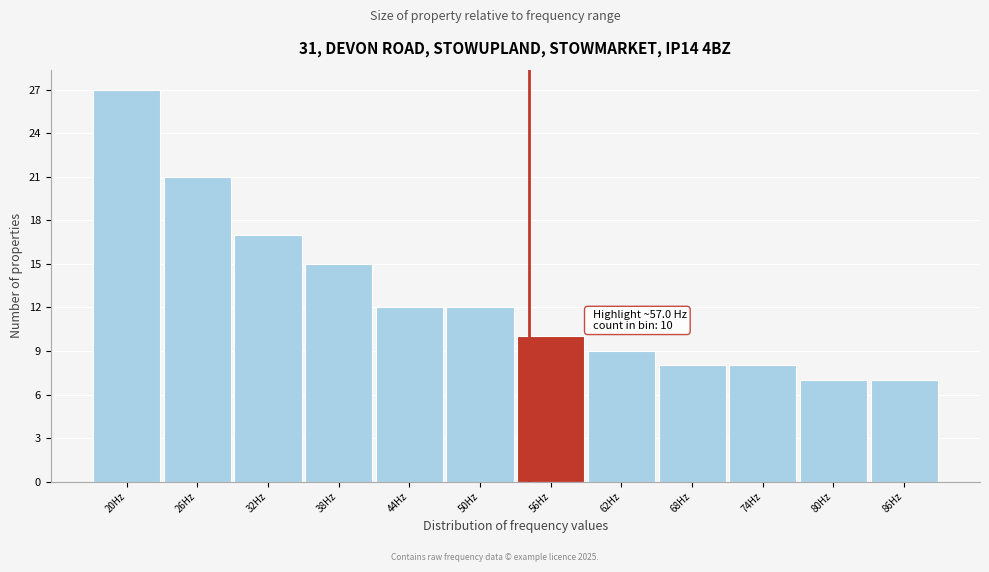

Reading right to left, what are all the values shown in this chart?

7	7	8	8	9	10	12	12	15	17	21	27